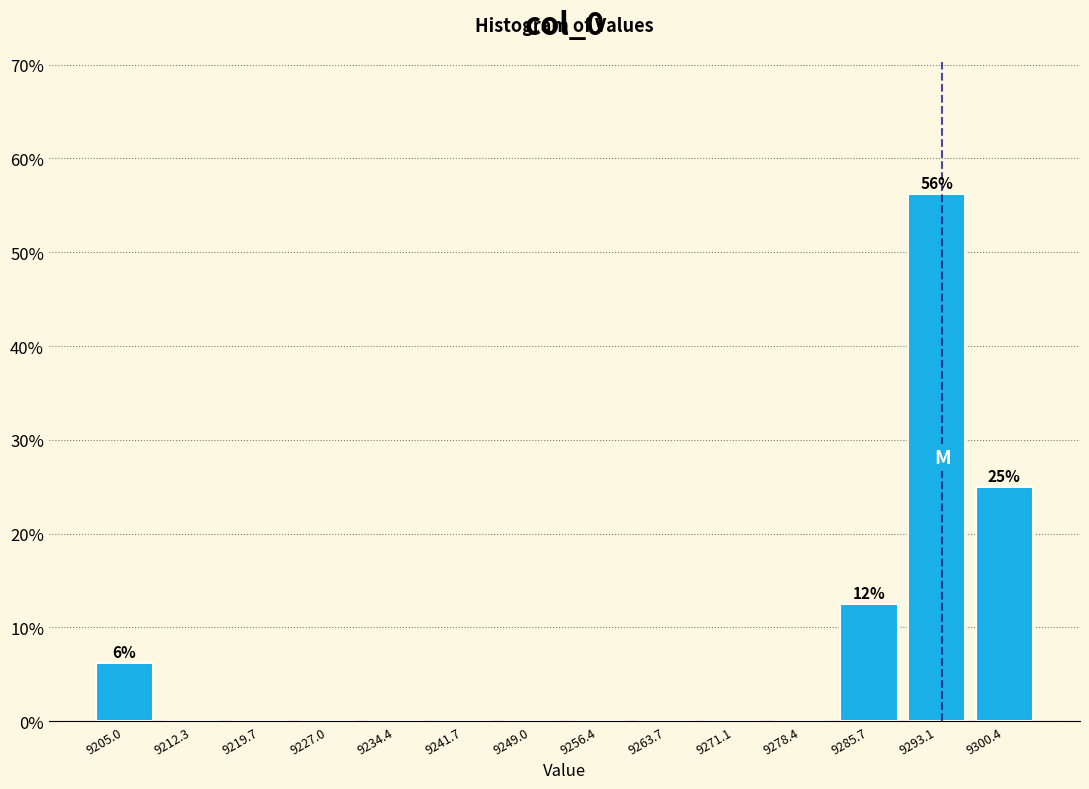

Which range on the x-axis has the tallest bar?

9289 to 9297